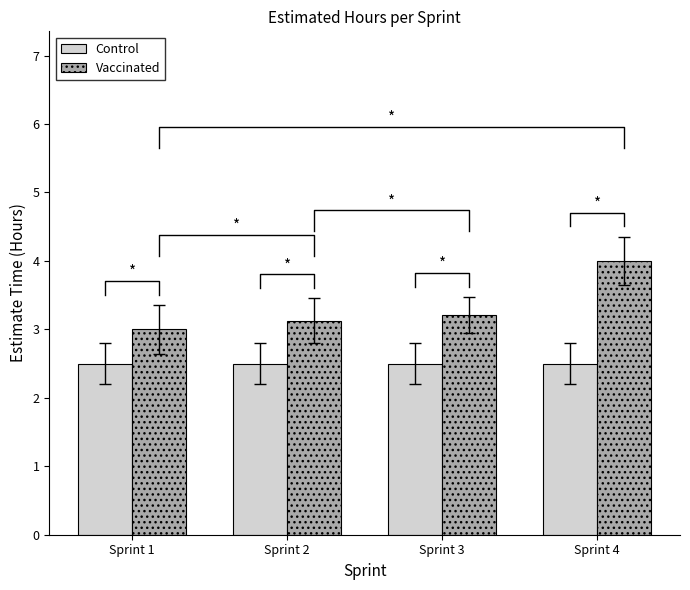

List the series in order of their overall mean, lowest first.

Control, Vaccinated